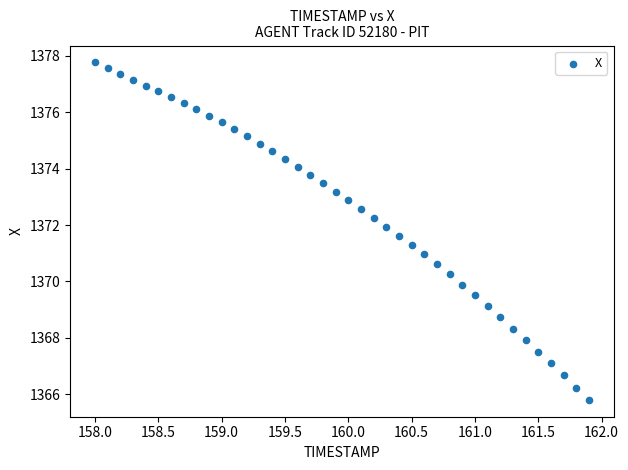

What is the range of X values (max minus min)?

3.9